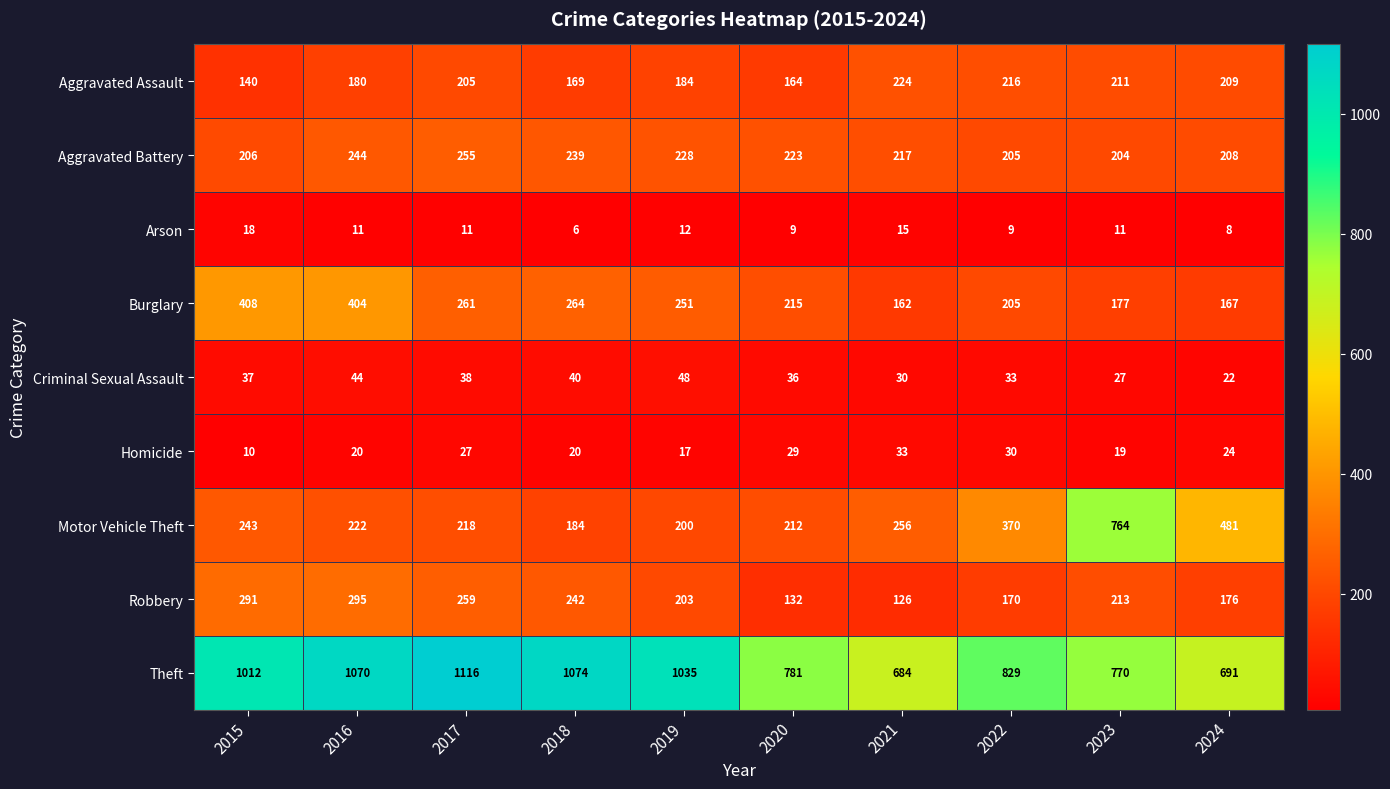

What is the total value across all series at 2023?

2396